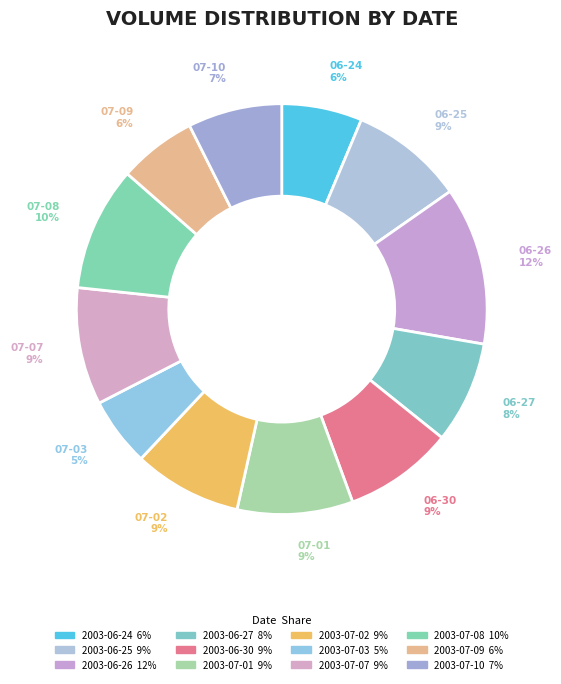

True or false: 2003-07-03 accounts for 1% of the total.

False